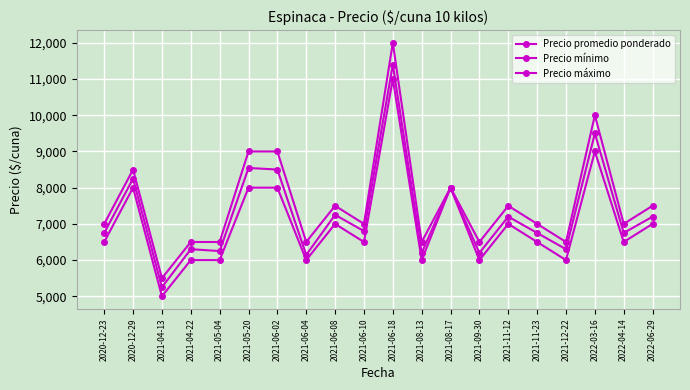

What is the total value across all series at 2021-05-20?

25545